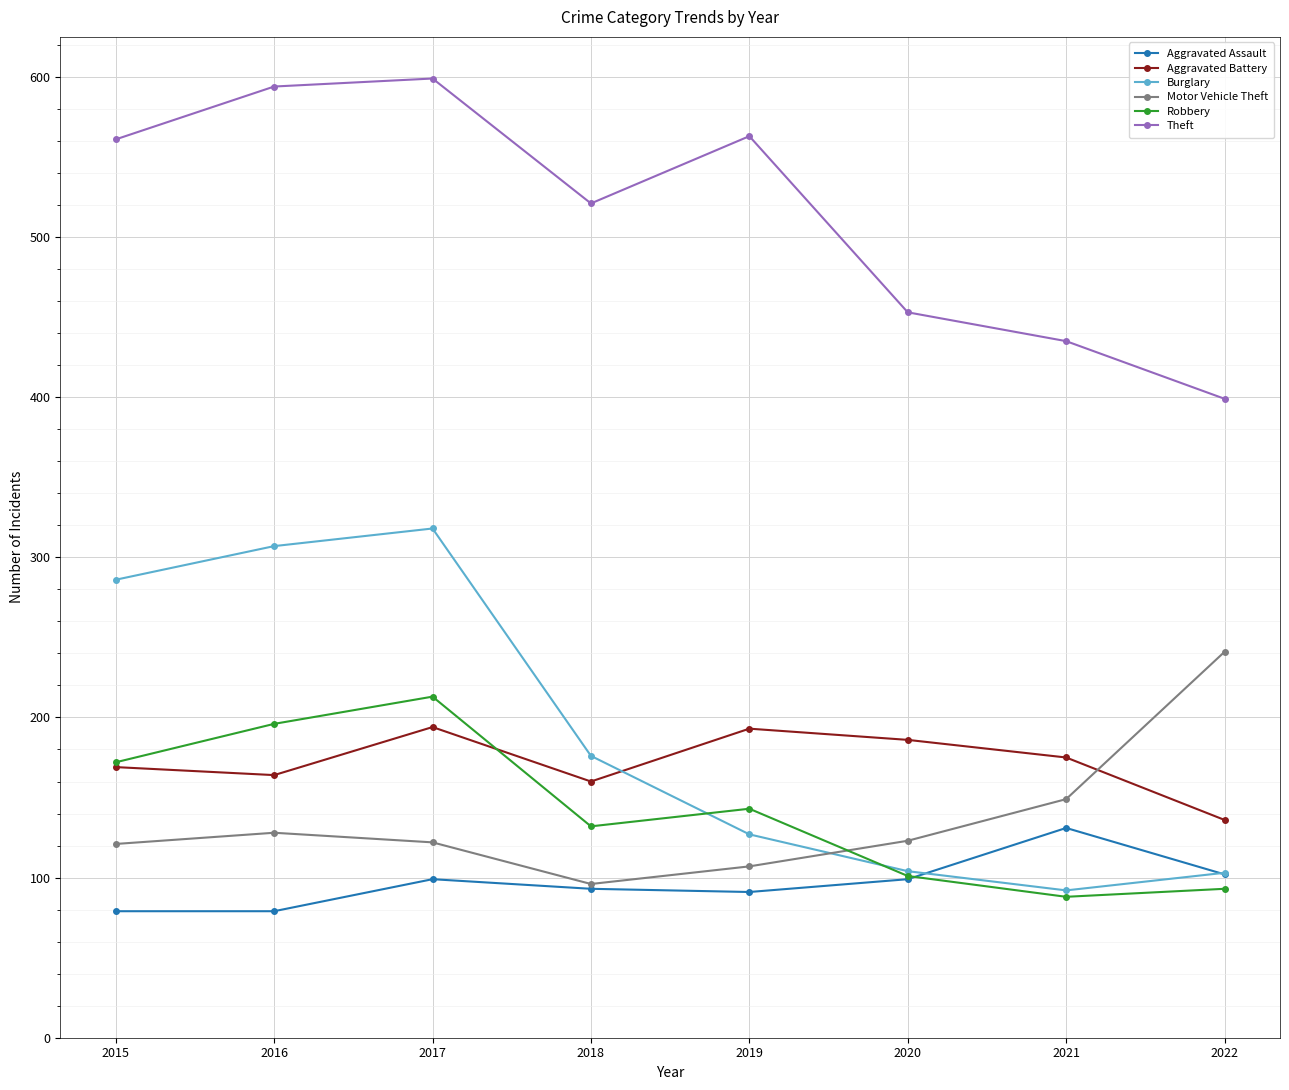

At which category does Burglary reach its first local peak?

2017